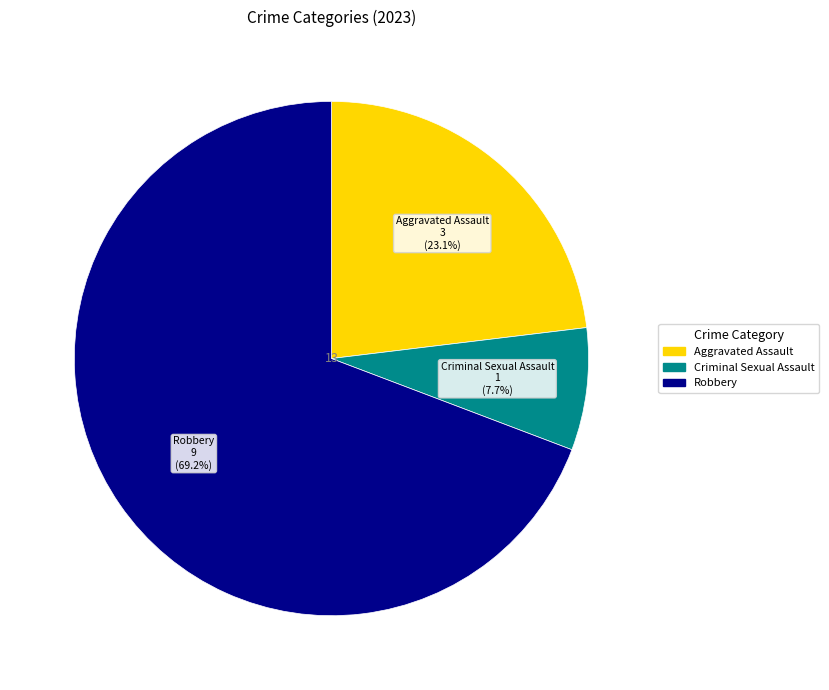

To the nearest percent, what percentage of the pie is Criminal Sexual Assault?

8%